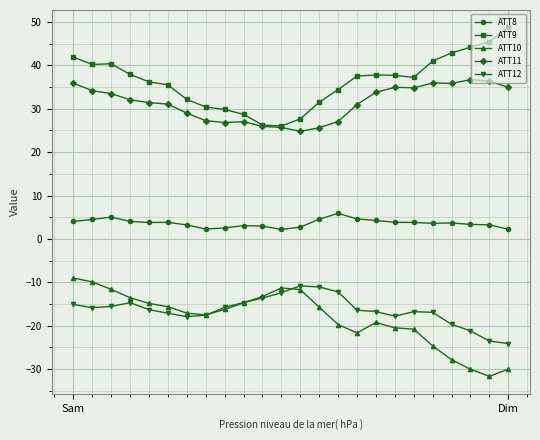

What is the minimum value shown in the chart?

-31.7